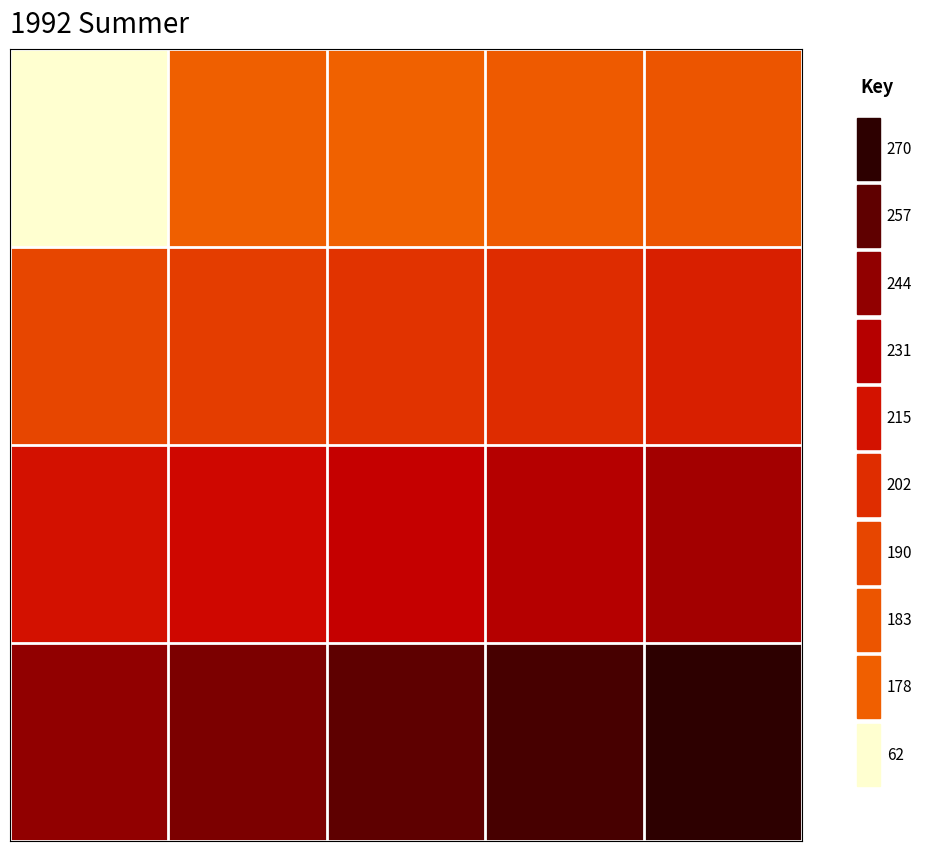

At which category is the sum across all series the highest?

4